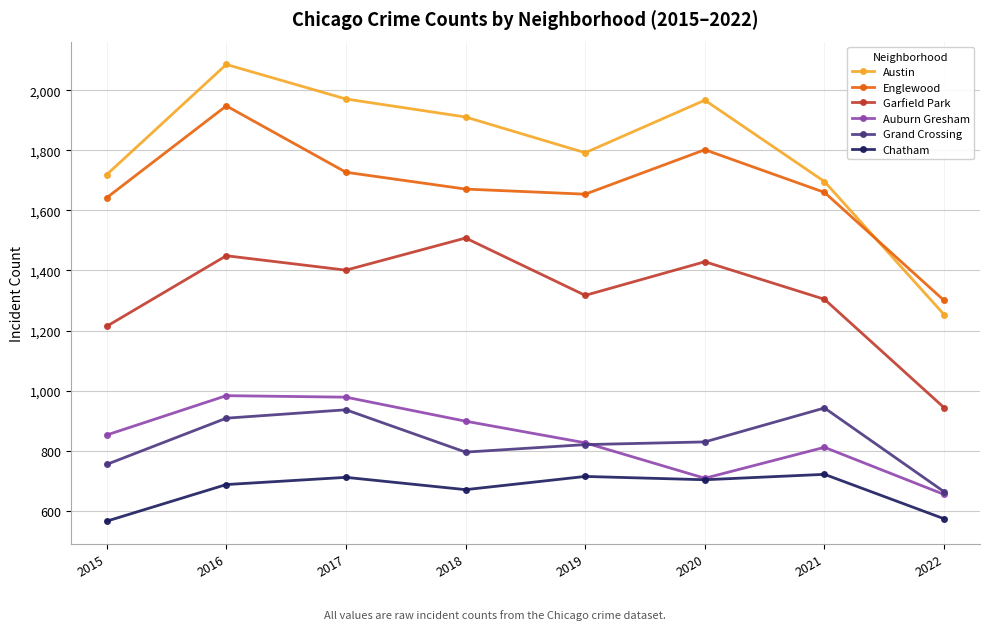

True or false: Garfield Park has a value of 1401 at 2017.

True